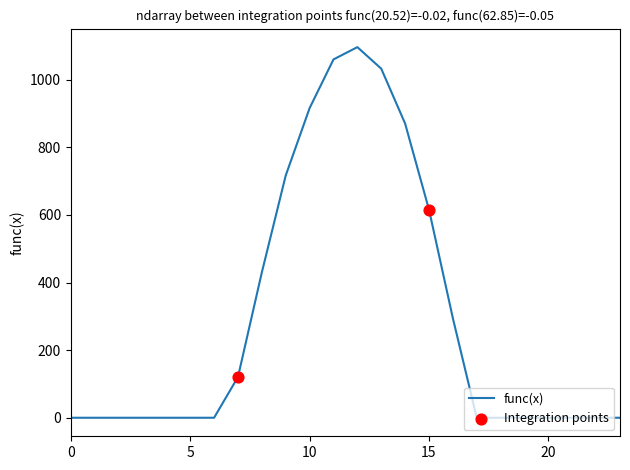

What is the difference between the maximum and minimum values?

1096.7